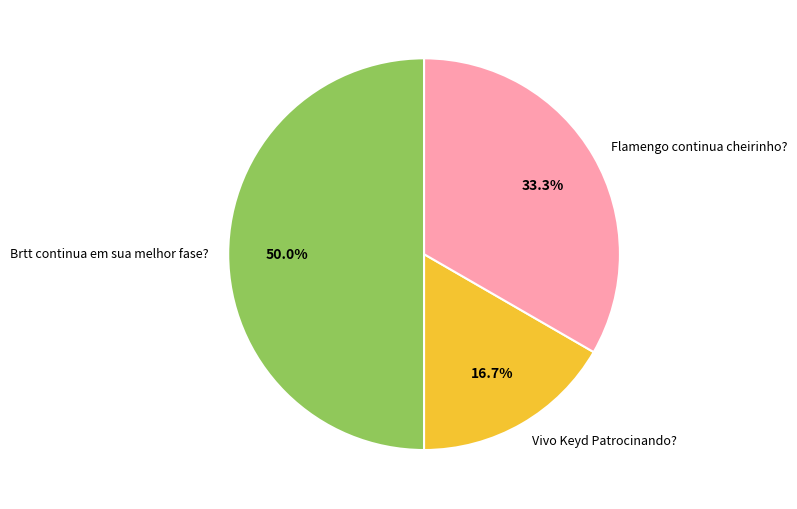

How many slices are in this pie chart?

3